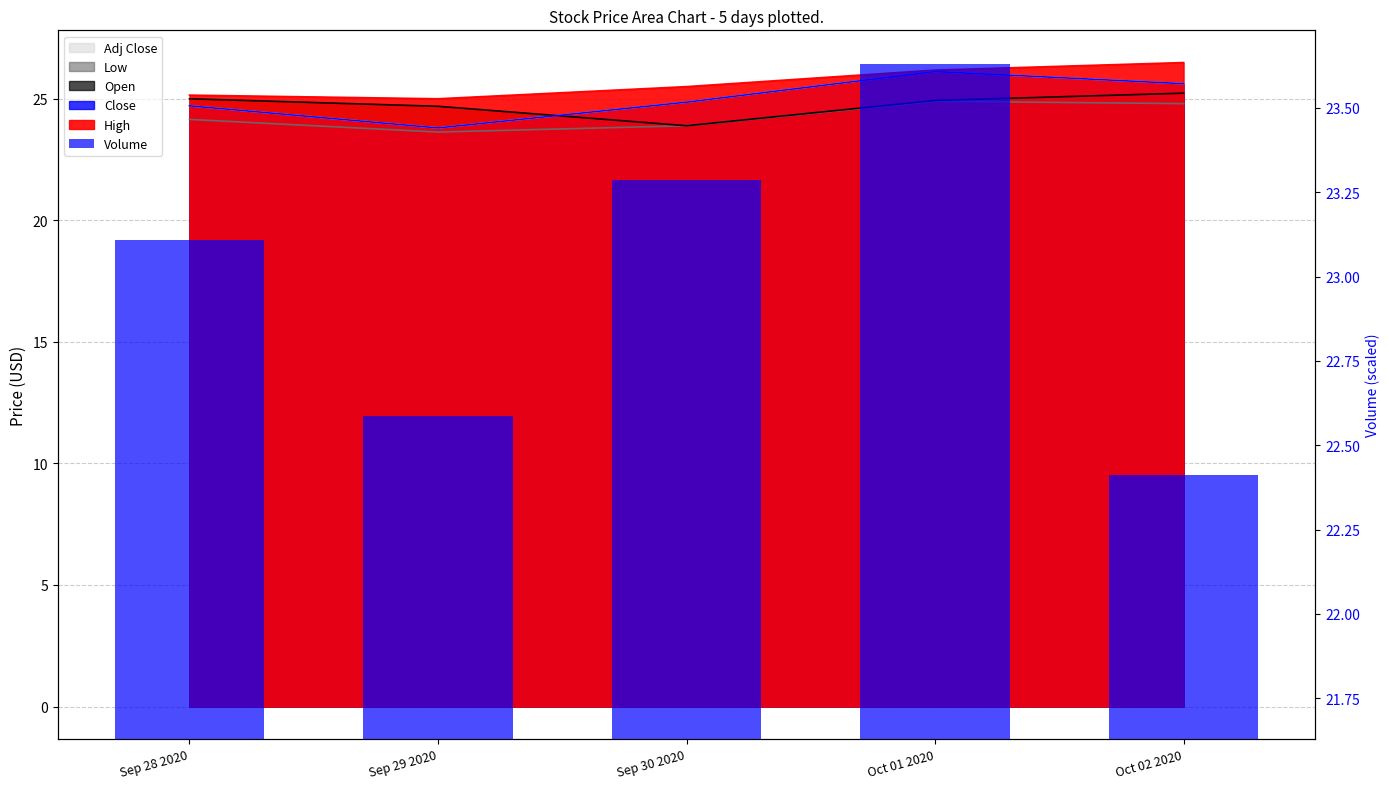

Which has a higher value, Oct 02 2020 or Sep 30 2020?

Sep 30 2020